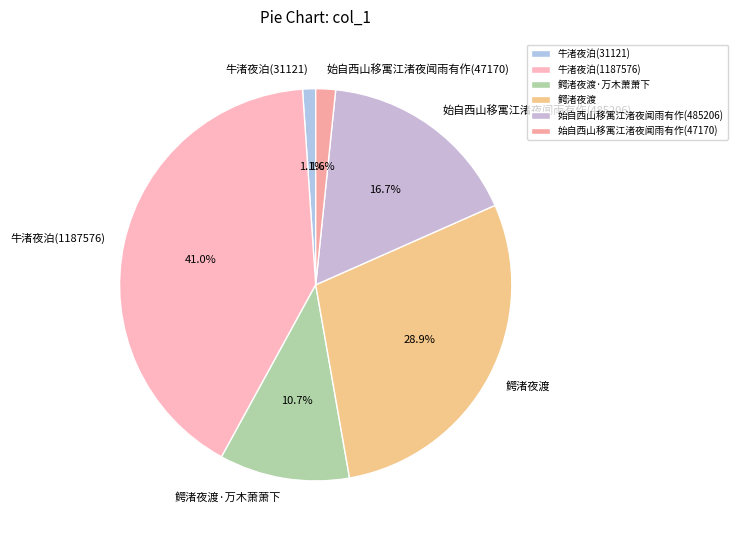

How many slices are in this pie chart?

6